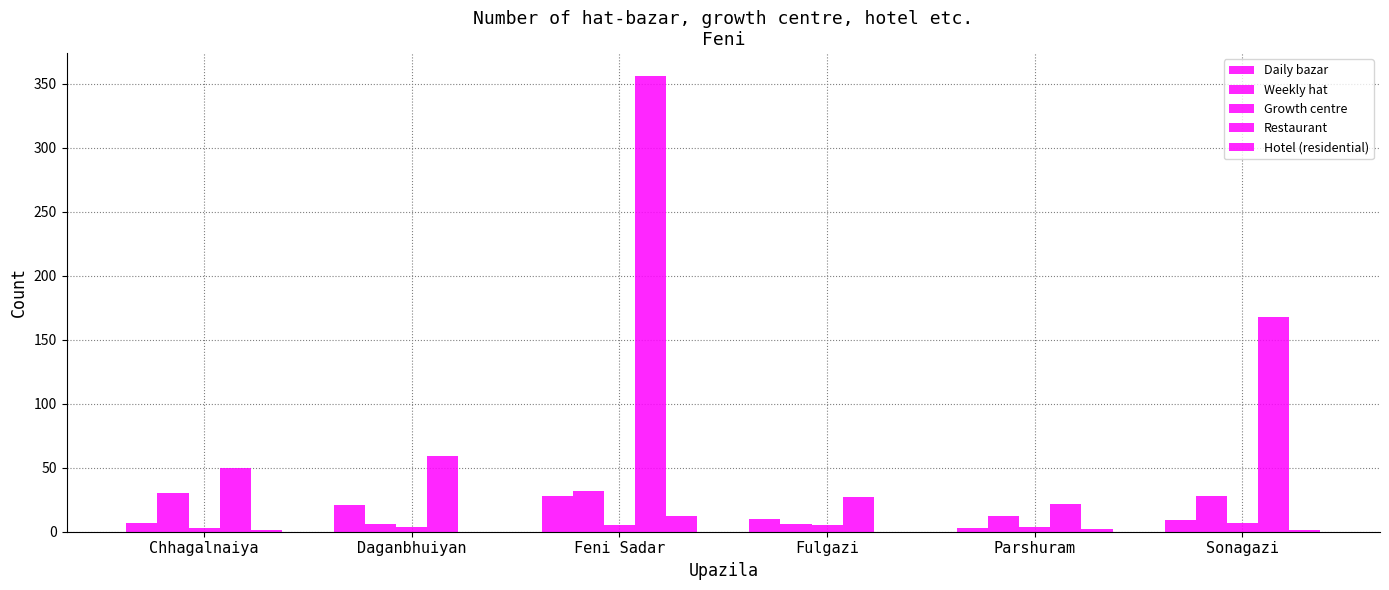

What is the difference between the highest and lowest values at Parshuram?

20